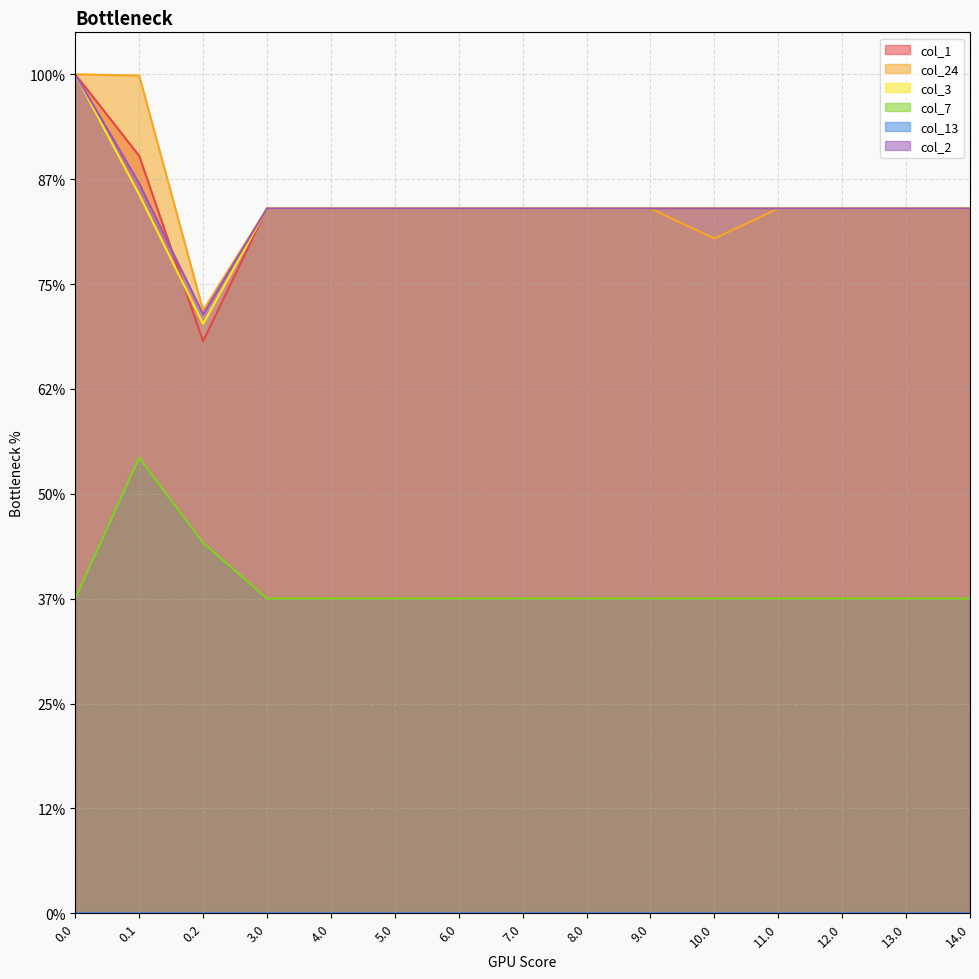

The value of col_24 at 8.0 is 78.3. True or false?

False